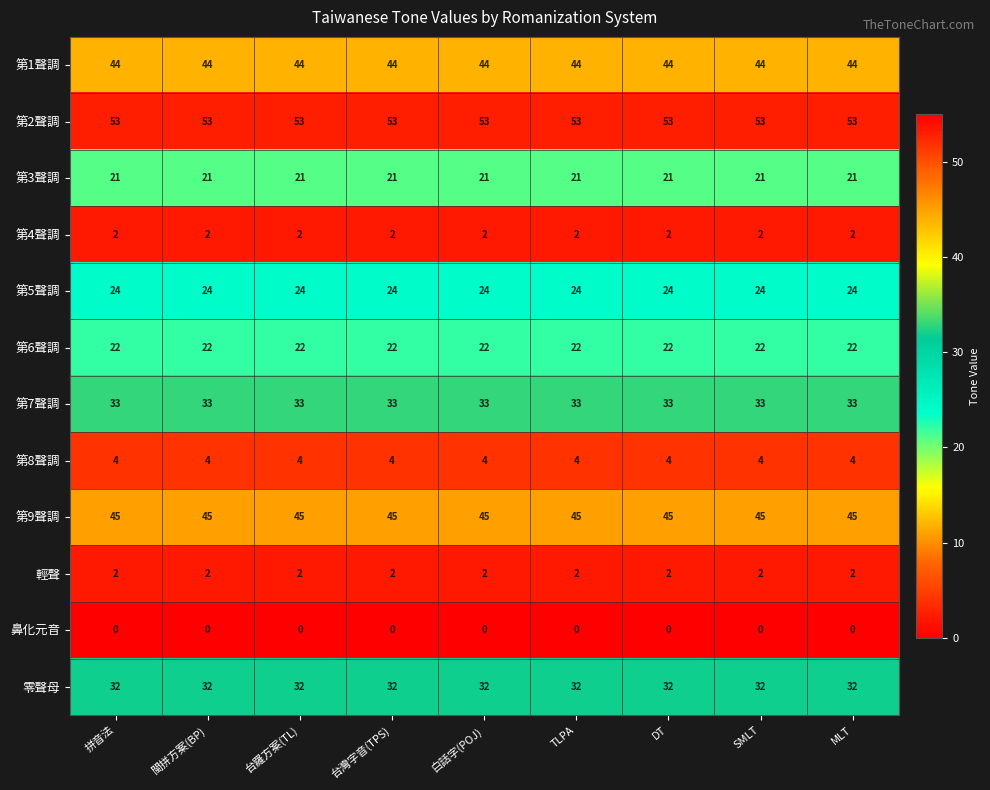

What is the maximum value shown in the chart?

53